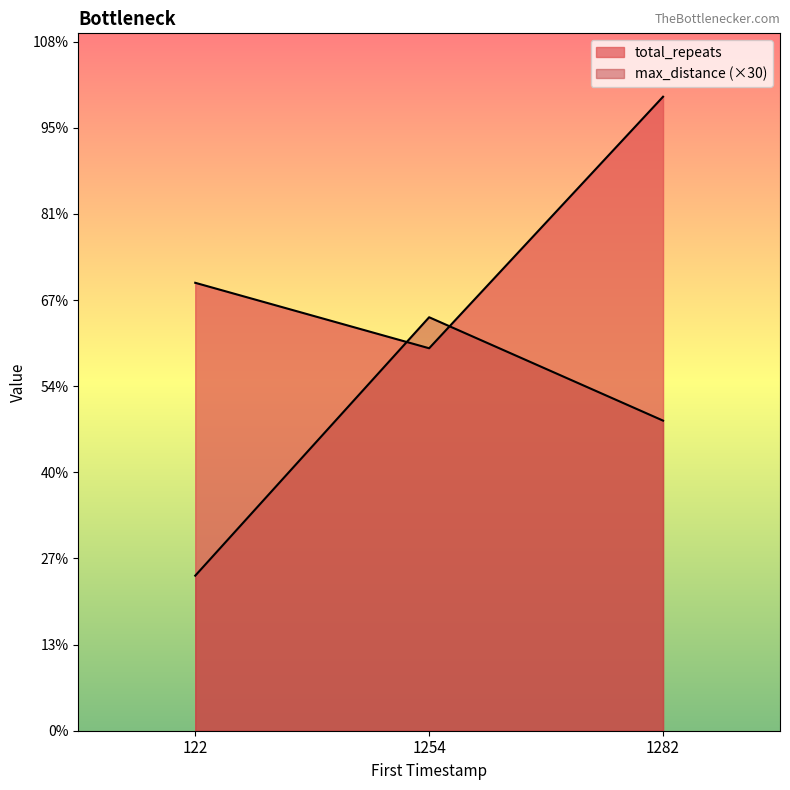

At how many categories does at least one series exceed 309?

1